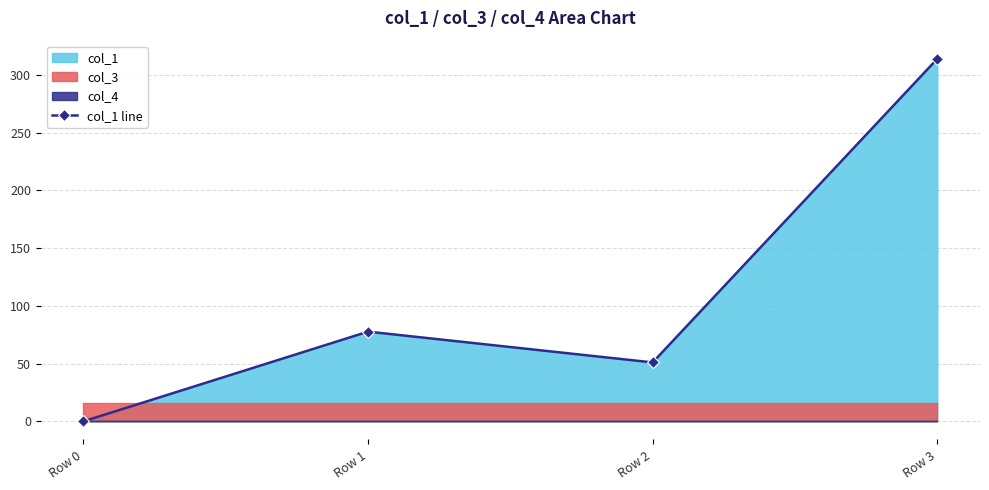

Which label corresponds to the largest value in the chart?

Row 3